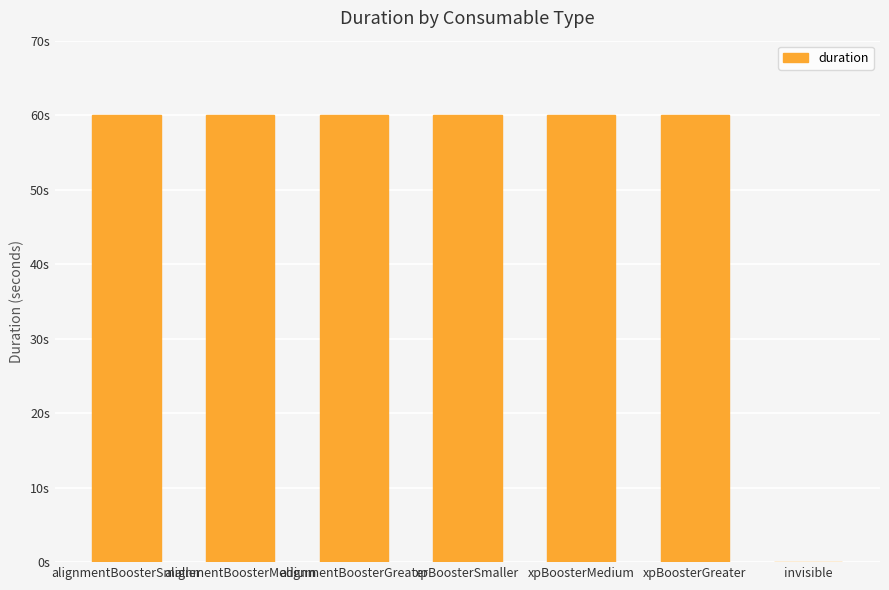

Are the bars horizontal?

No